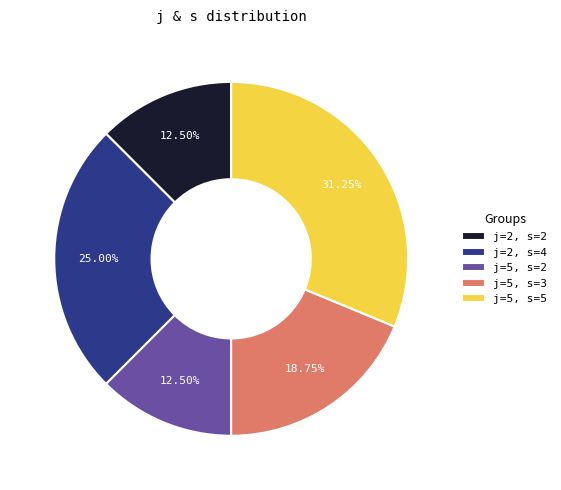

Is the sum of j=2, s=2 and j=5, s=3 greater than half?

No